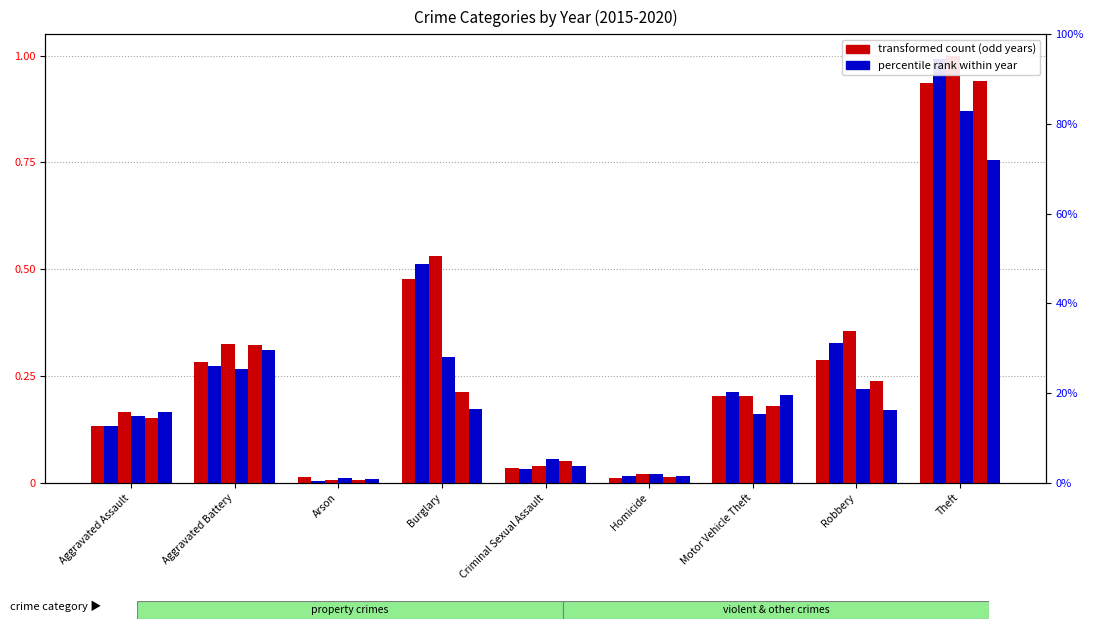

What is the approximate value of 2018 at Robbery?

0.2